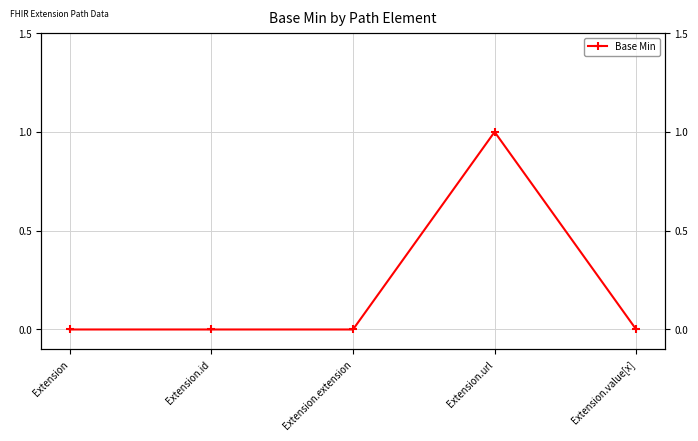

True or false: the data has more than 1 interior local peaks.

False